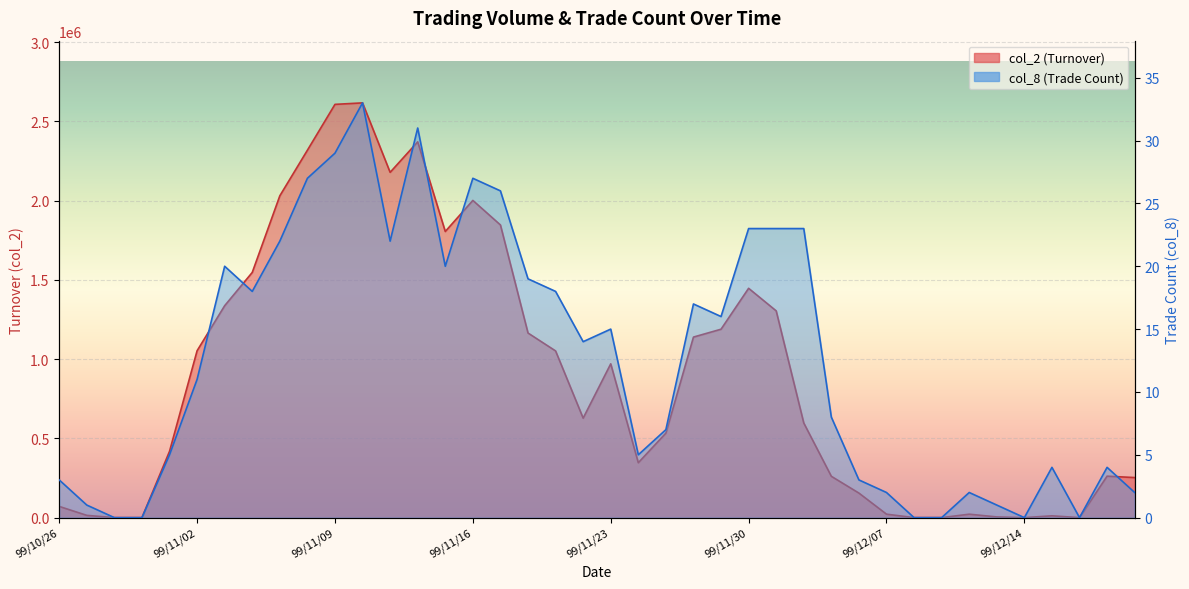

How many lines are shown in the chart?

2